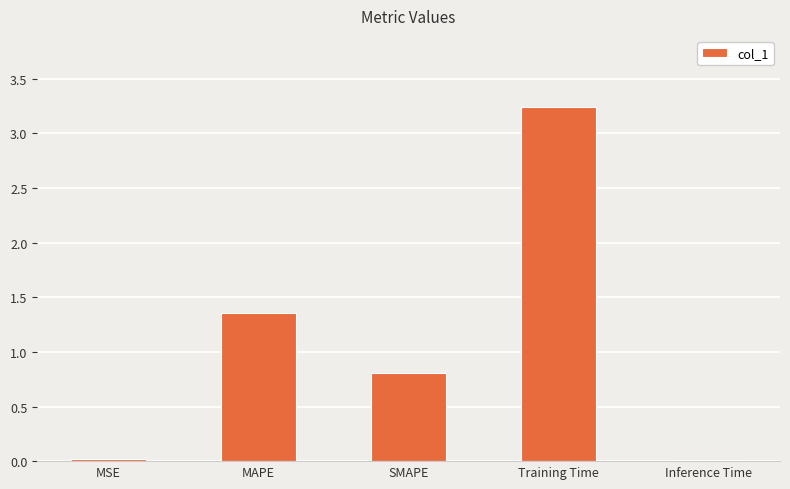

What is the label of the 5th bar from the left?

Inference Time